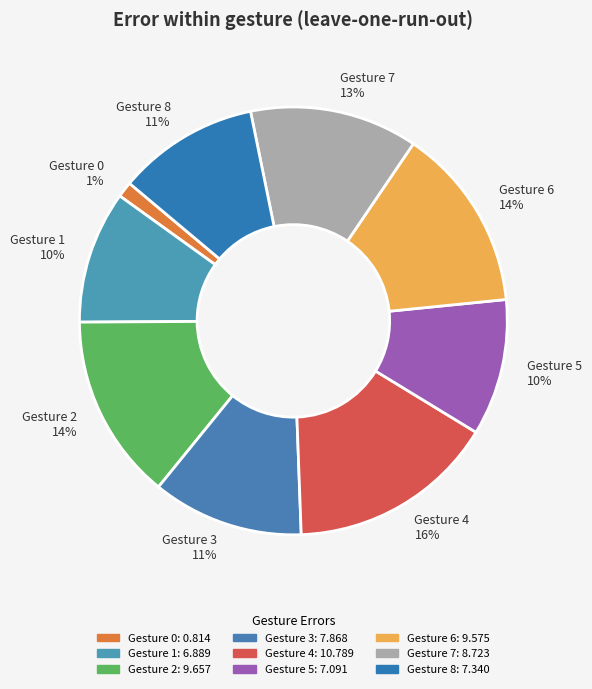

To the nearest percent, what is the combined percentage of Gesture 4 and Gesture 1?

26%